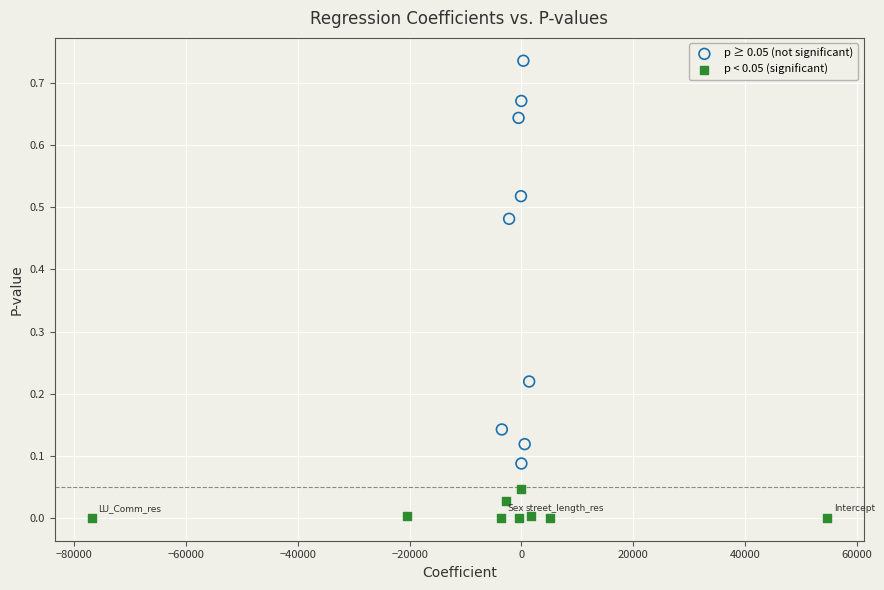

Which series contains the lowest Y value?

p < 0.05 (significant)